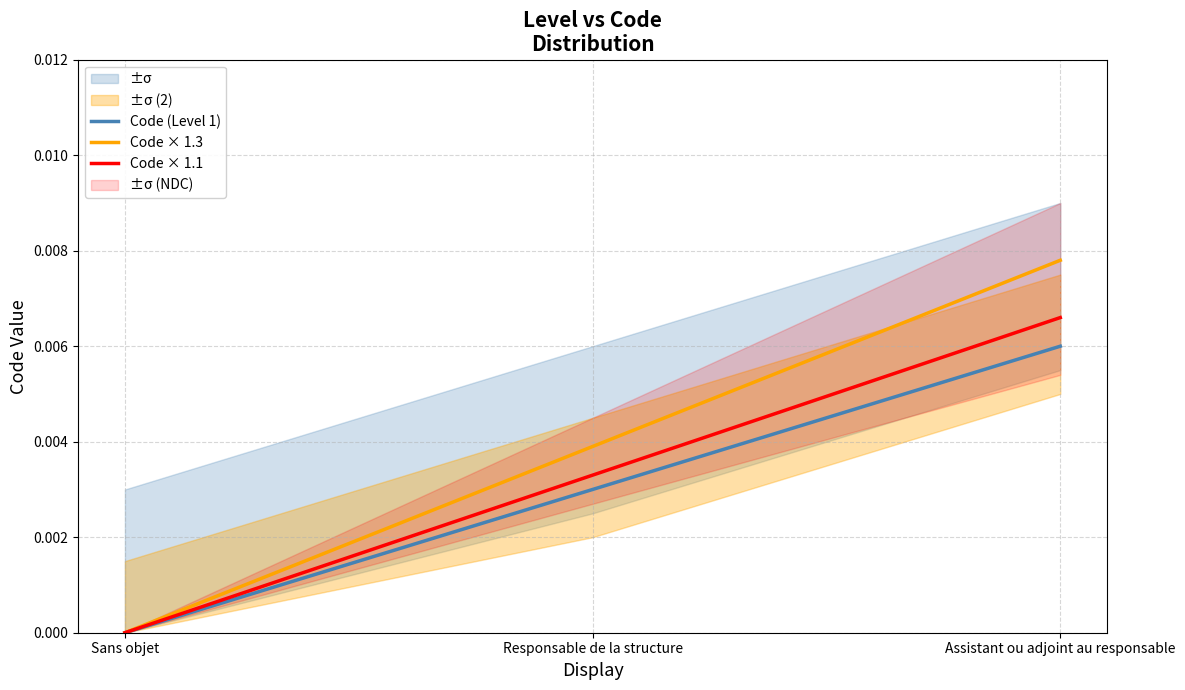

True or false: Code × 1.3 has a value of 0.0 at Assistant ou adjoint au responsable.

False